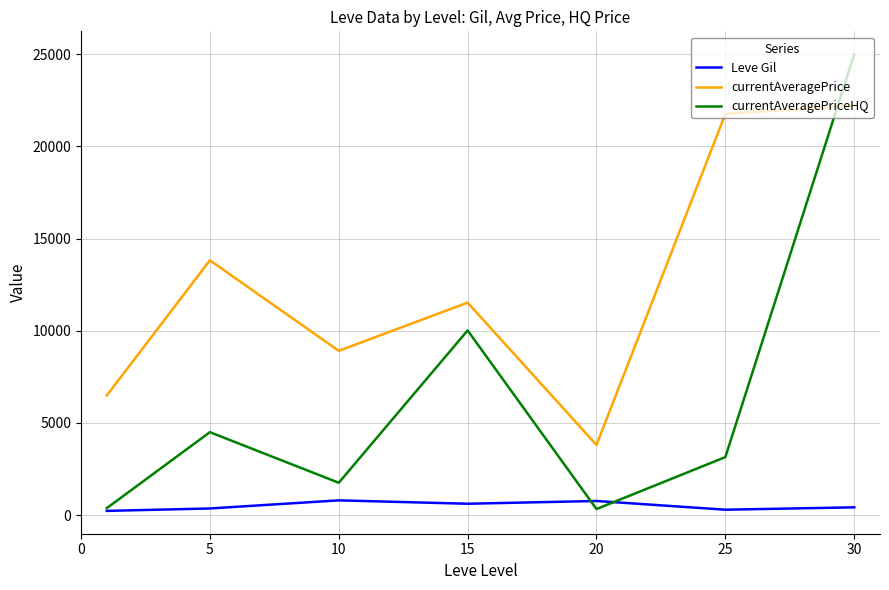

What is the highest value of the Leve Gil series?

803.3